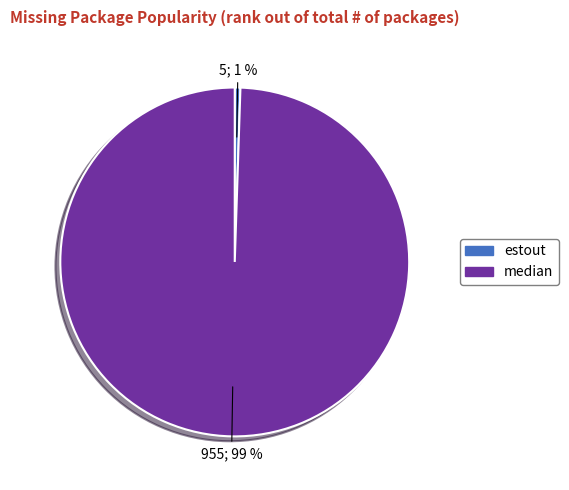

To the nearest percent, what is the average slice percentage?

50%